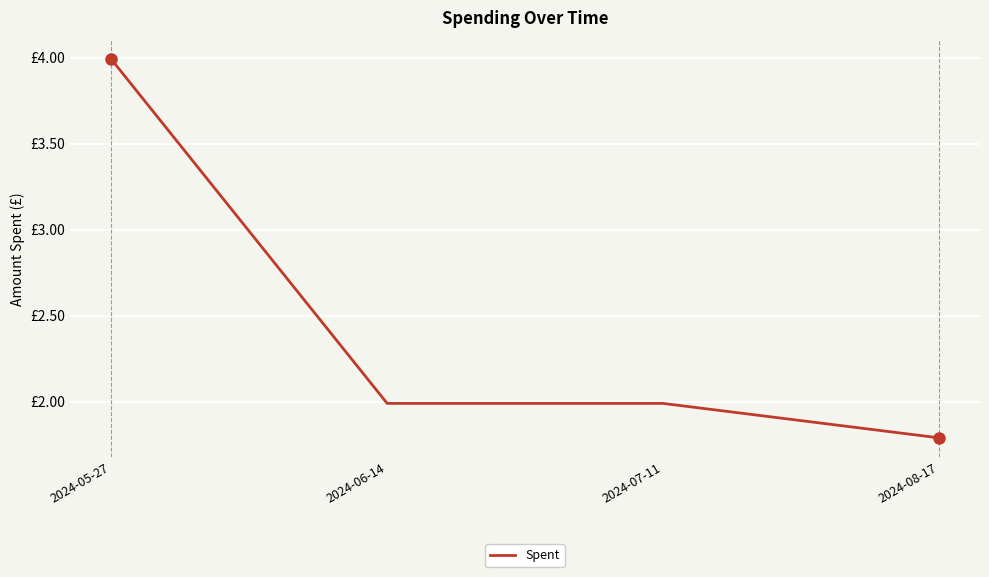

List the labels in order of value, smallest first.

2024-08-17, 2024-06-14, 2024-07-11, 2024-05-27